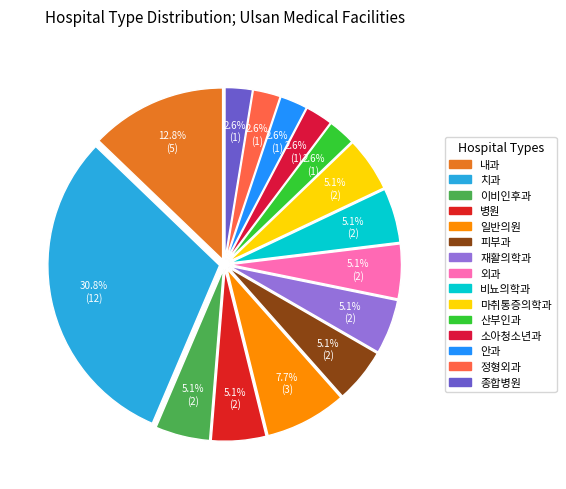

Which category has the biggest portion of the pie?

치과